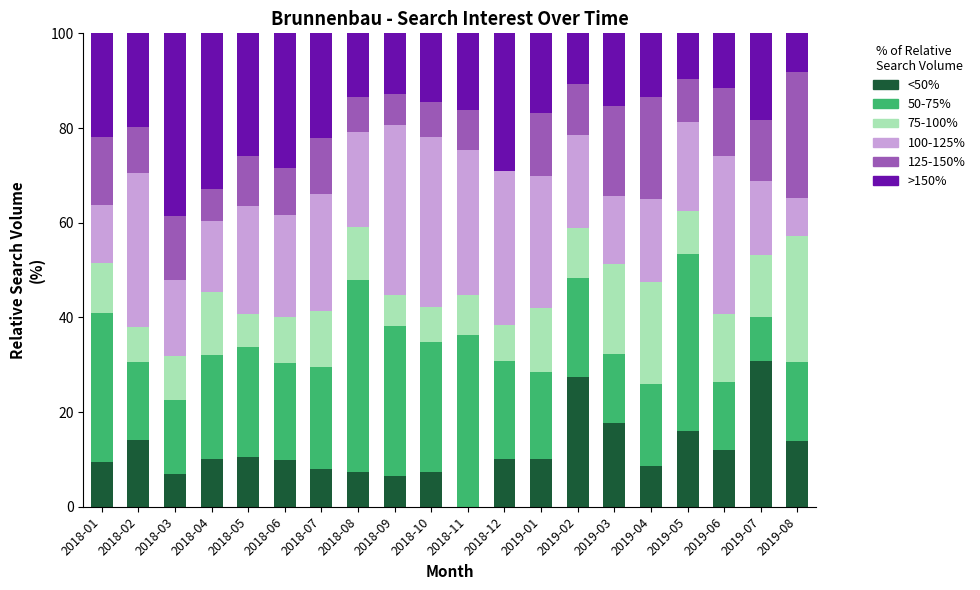

What is the sum of the <50% values at 2019-02 and 2019-03?

45.1